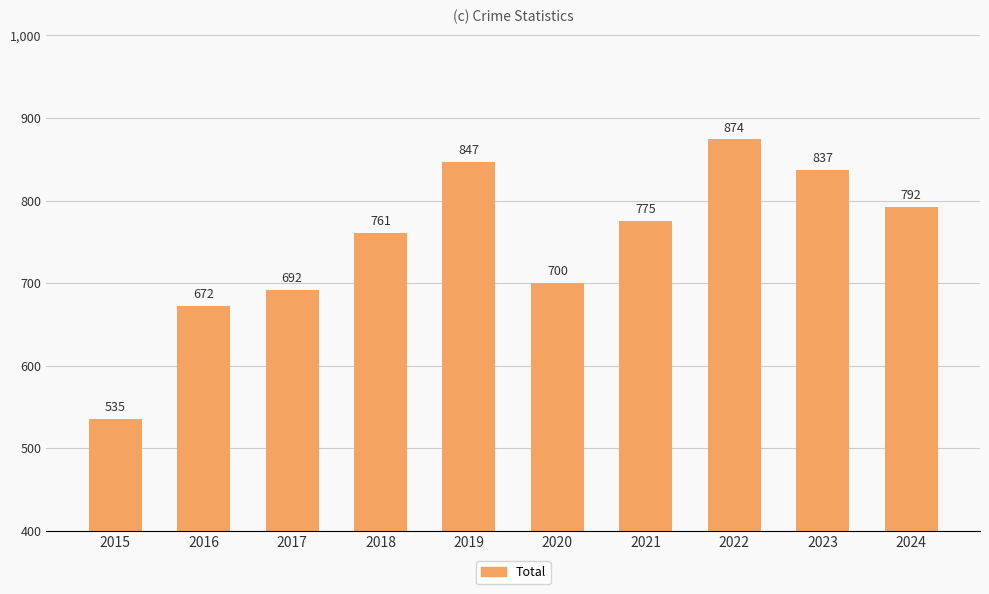

At which category does the chart reach its peak across all series?

2022